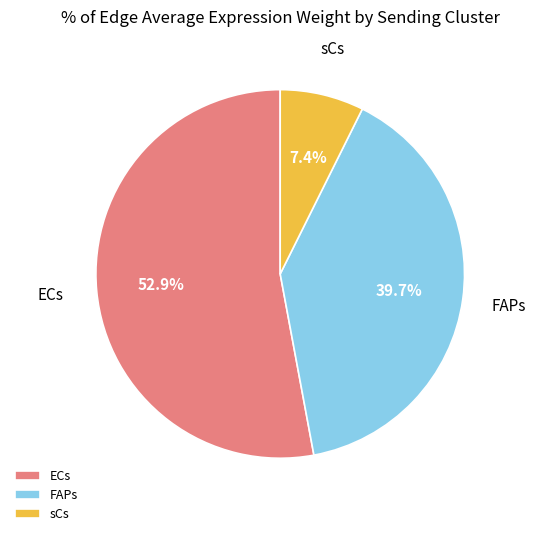

Is the sum of sCs and FAPs greater than half?

No